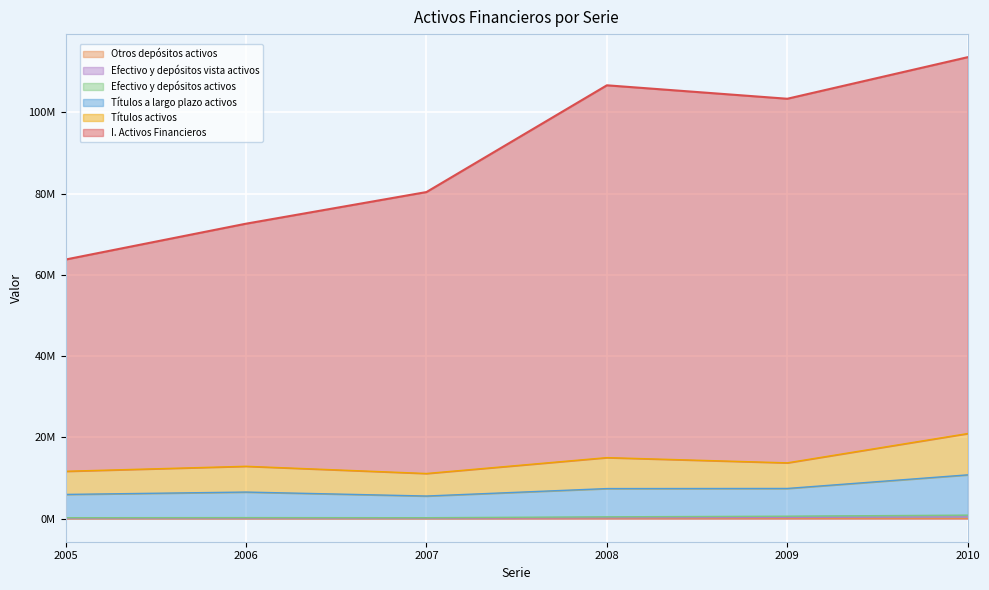

Which category has the highest value in the Títulos a largo plazo activos series?

2010